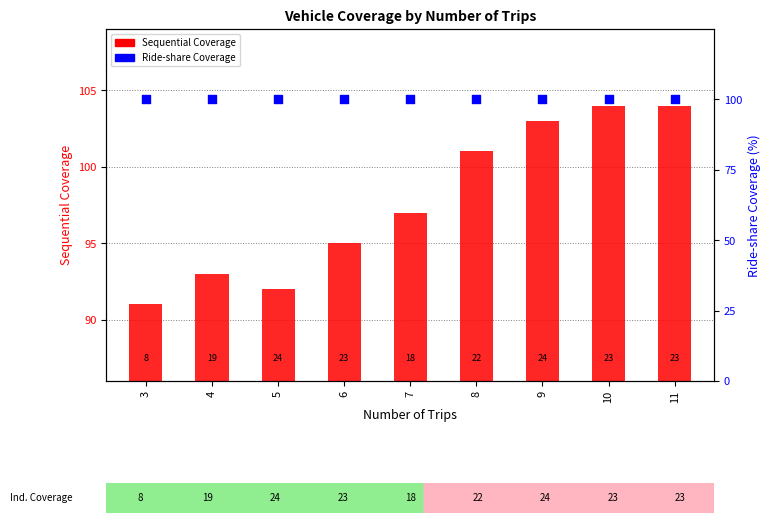

Which series contains the lowest Y value?

Sequential Coverage